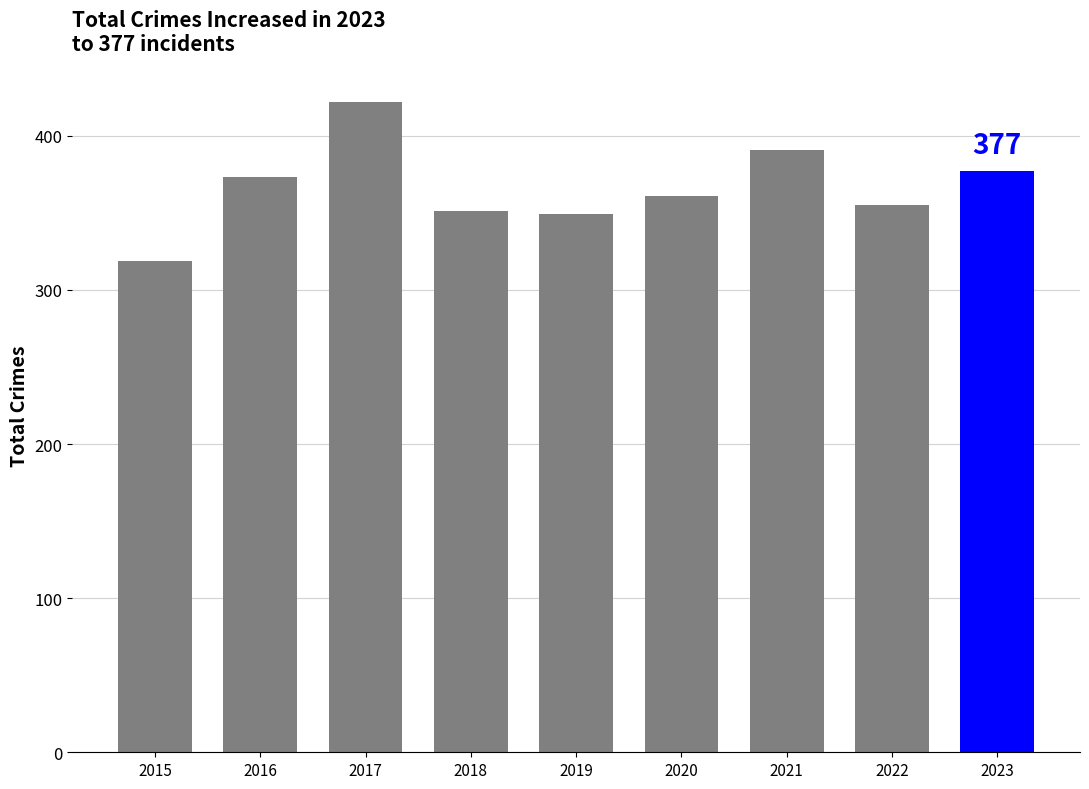

At which label is the value closest to 370?

2016